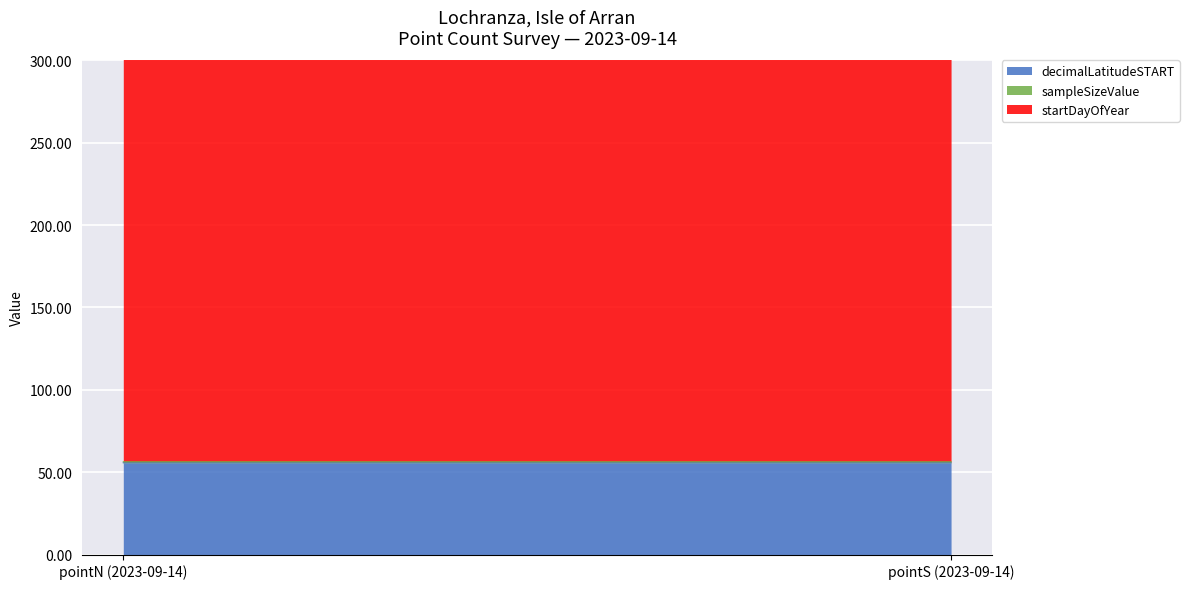

Does the chart display data point markers on the line(s)?

No